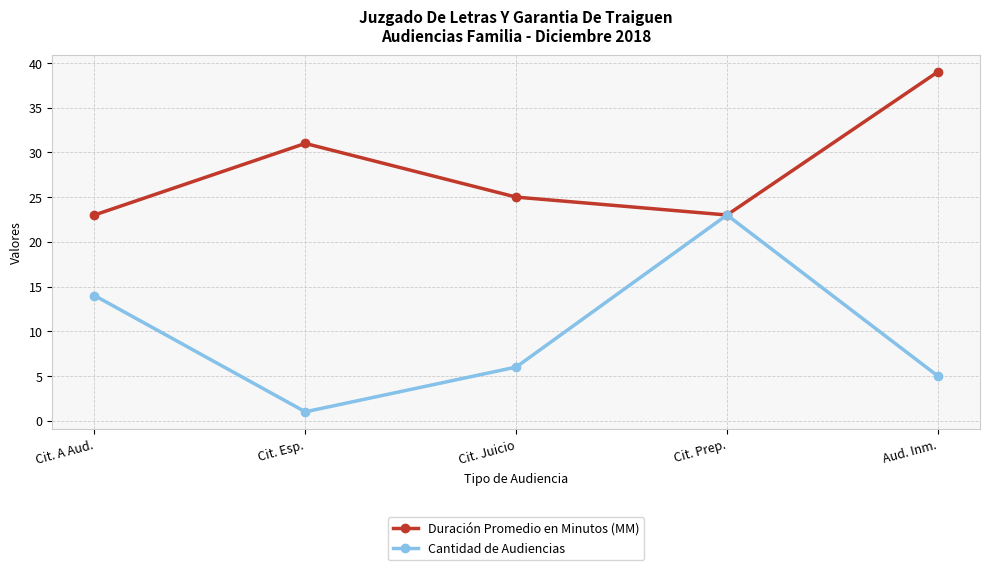

Is the value of Duración Promedio en Minutos (MM) at Cit. A Aud. greater than the value of Cantidad de Audiencias at Cit. Juicio?

Yes